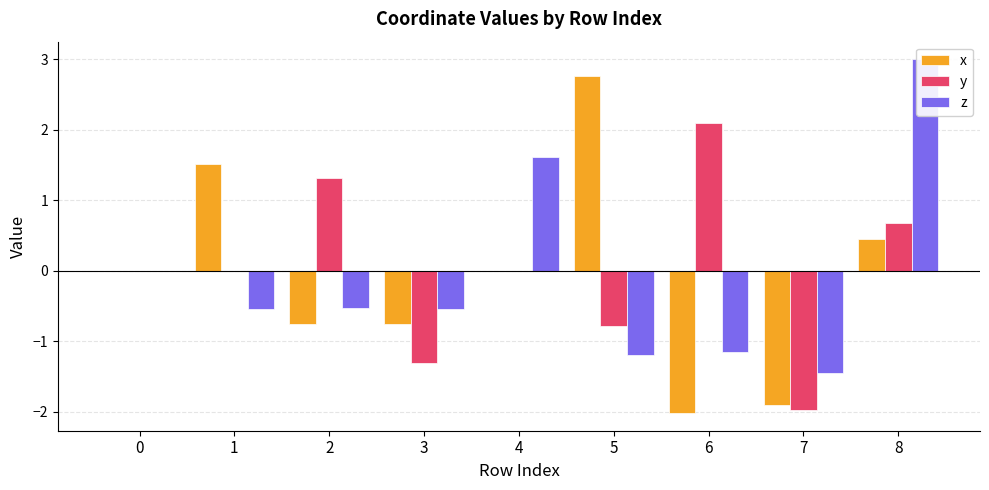

List the labels in order of y value, smallest first.

7, 3, 5, 4, 0, 1, 8, 2, 6